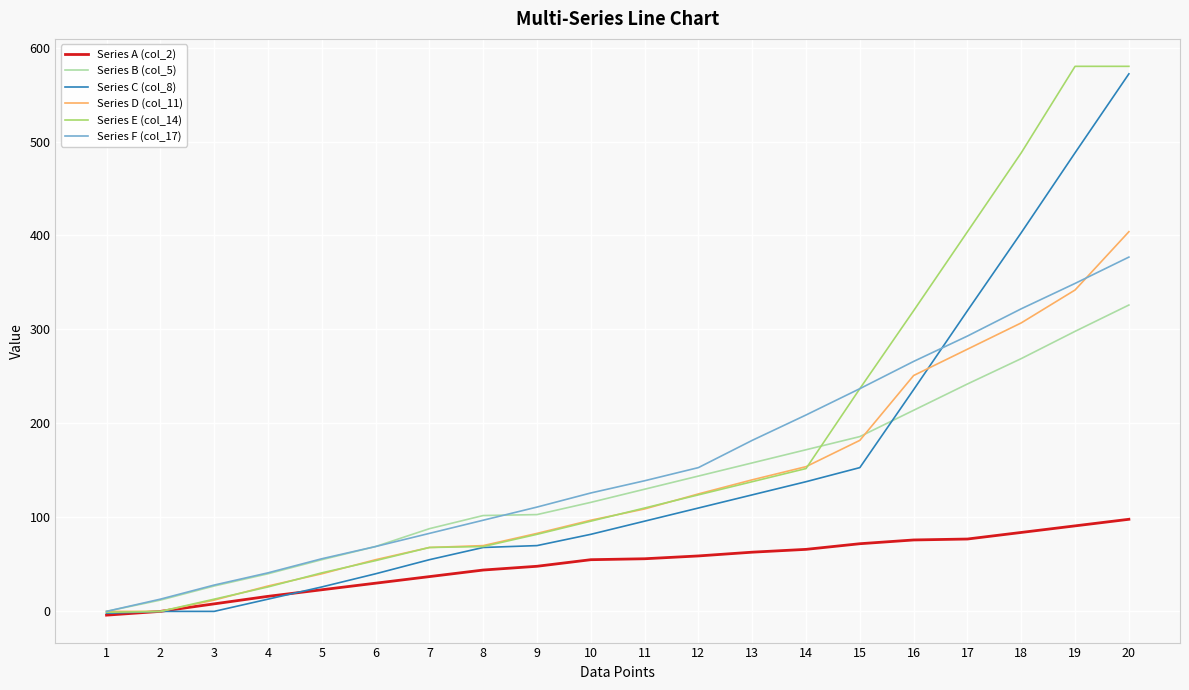

Between 10 and 16, which series saw the biggest shift?

Series E (col_14)